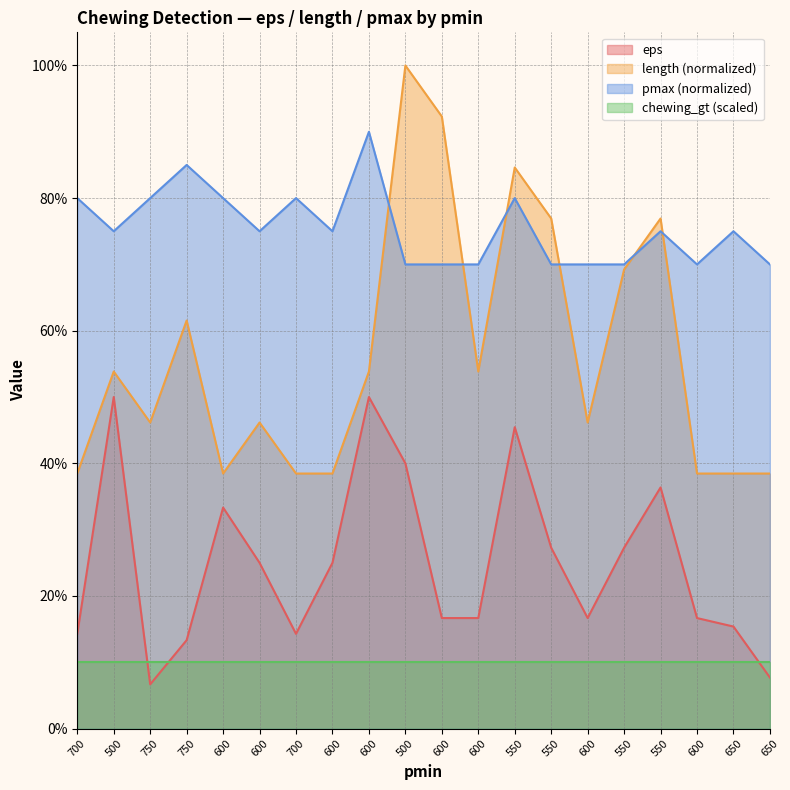

What is the value of the length point at the 8th from the left?

0.4